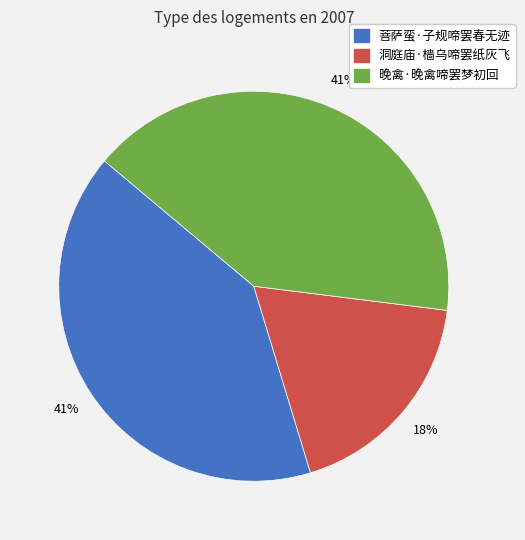

Is there a majority slice in this chart?

No